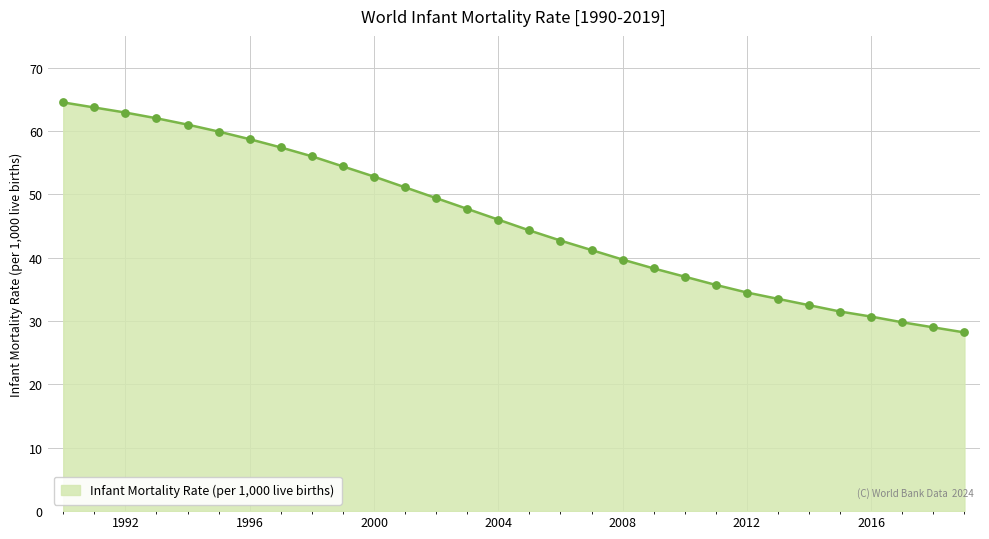

What is the difference between the maximum and minimum values?

36.3